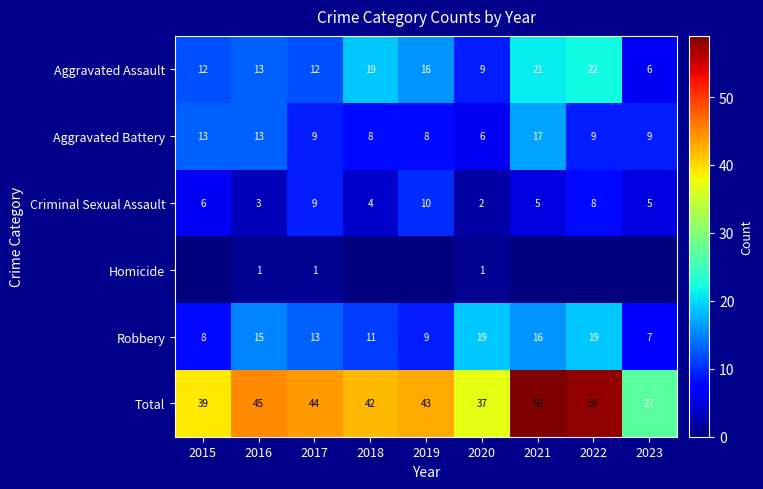

What is the sum of all Criminal Sexual Assault values?

52